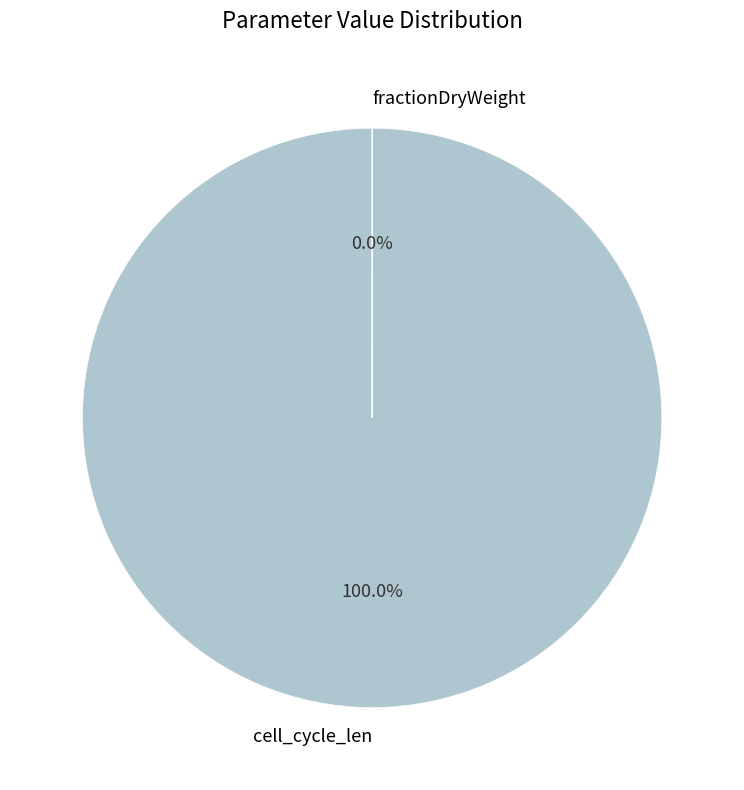

The cell_cycle_len slice represents 100% of the pie. True or false?

True